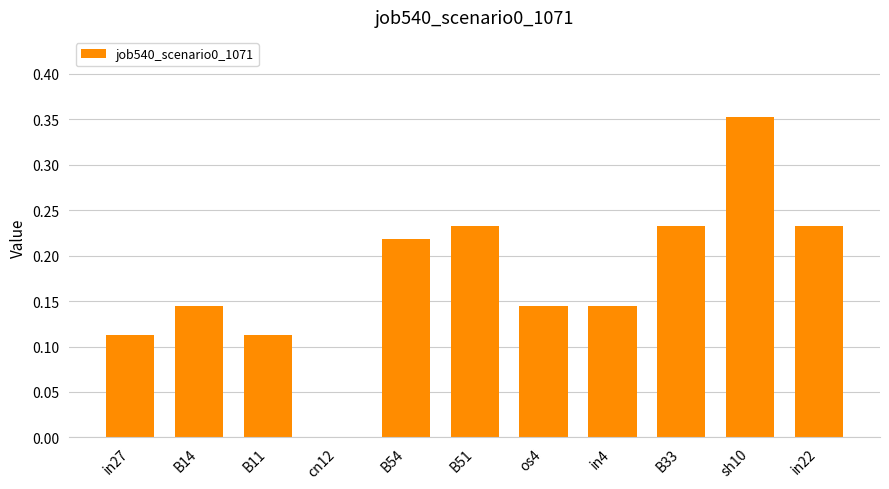

What is the sum of the values at B11 and B33?

0.3